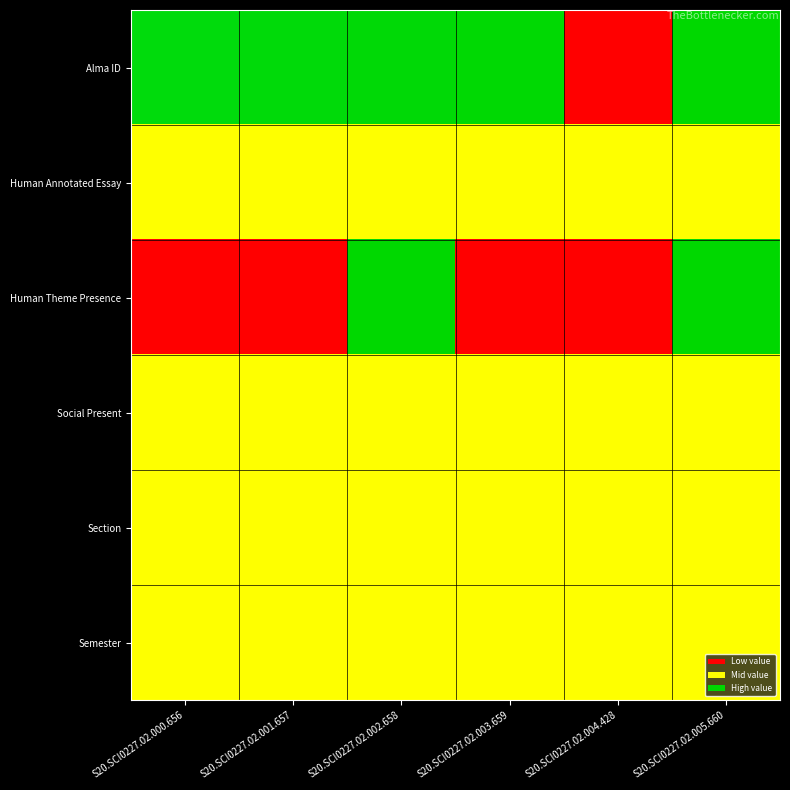

Rank the series at S20.SCI0227.02.001.657 from lowest to highest value.

Human Theme Presence, Human Annotated Essay, Social Present, Section, Semester, Alma ID